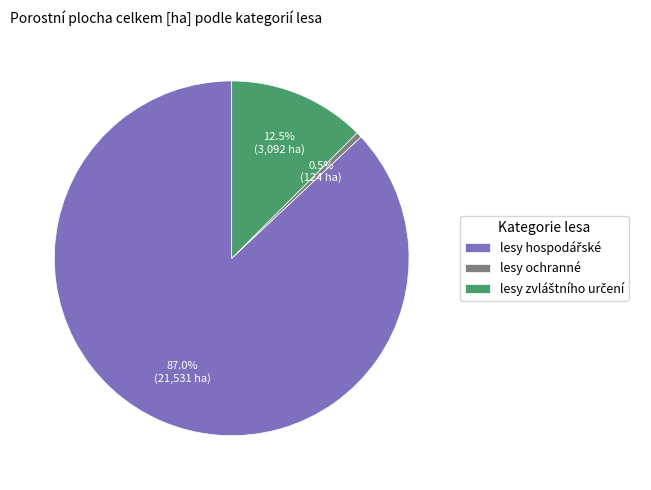

What percentage is NOT represented by lesy ochranné?

99.5%